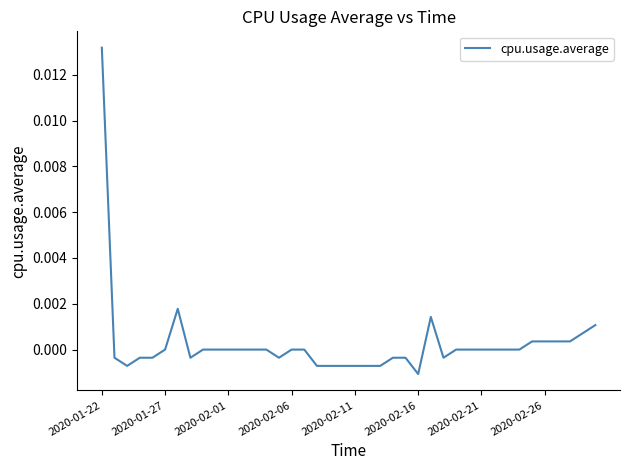

Does the chart display data point markers on the line(s)?

No